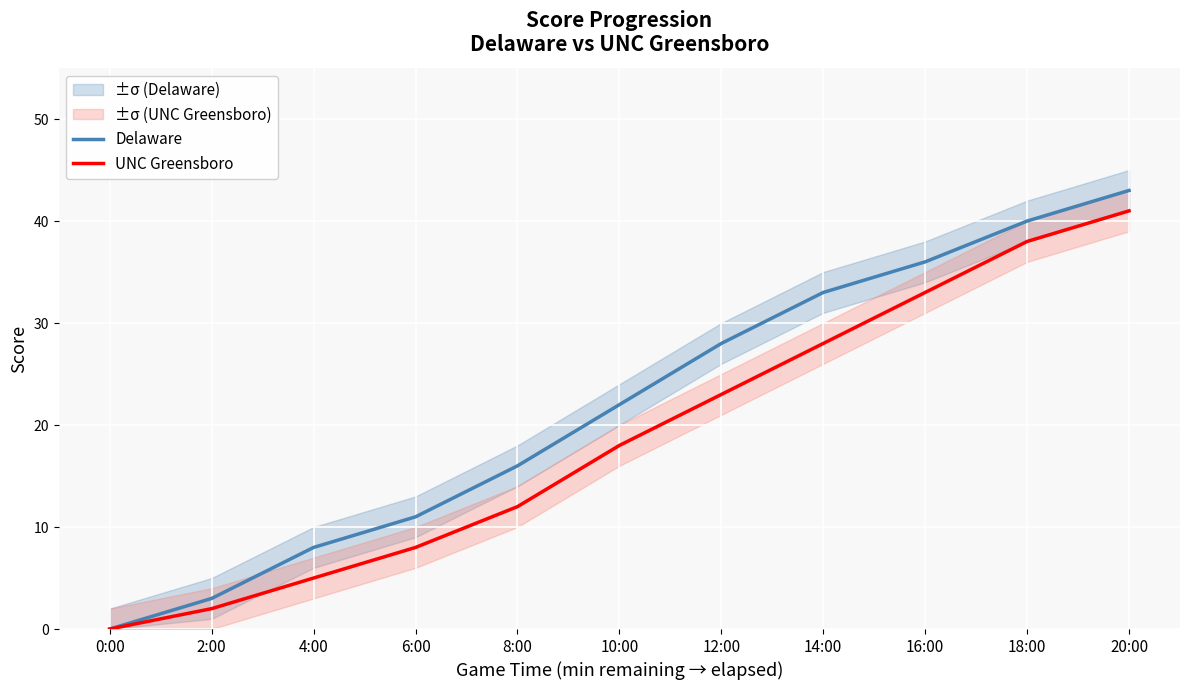

At which category does the chart reach its peak across all series?

20:00